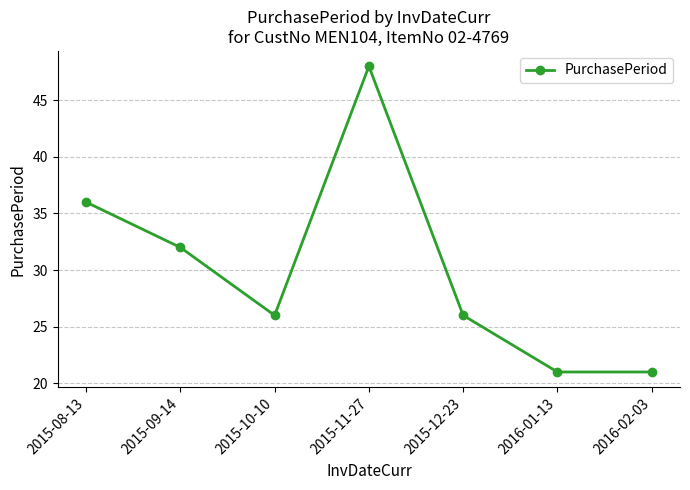

The chart shows a value of 52 at 2015-09-14. True or false?

False